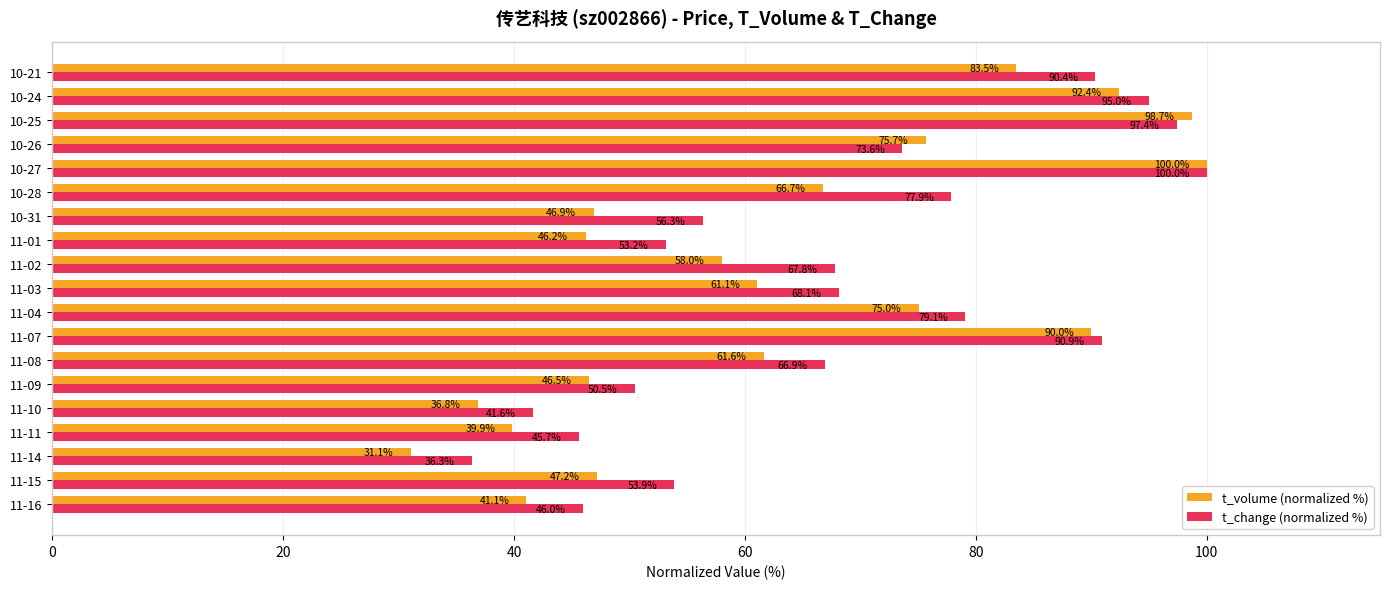

Which series has the largest total across all categories?

t_change (normalized %)